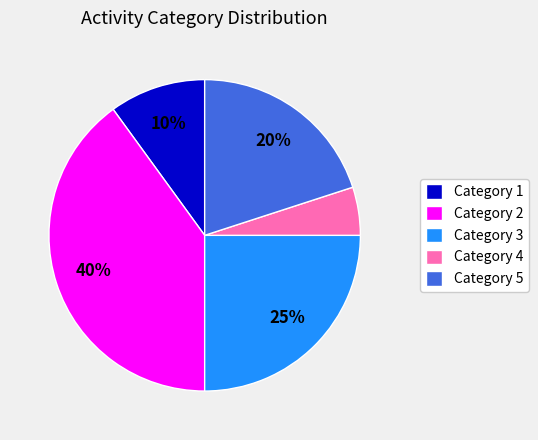

Is there a majority slice in this chart?

No